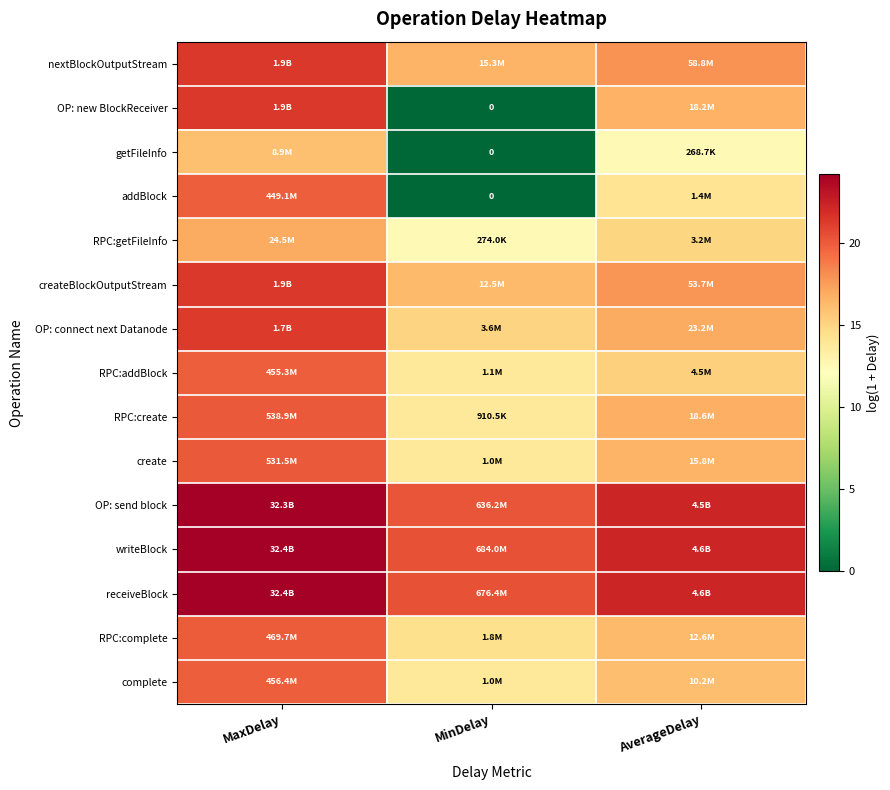

What is the total value across all series at MaxDelay?

311.0